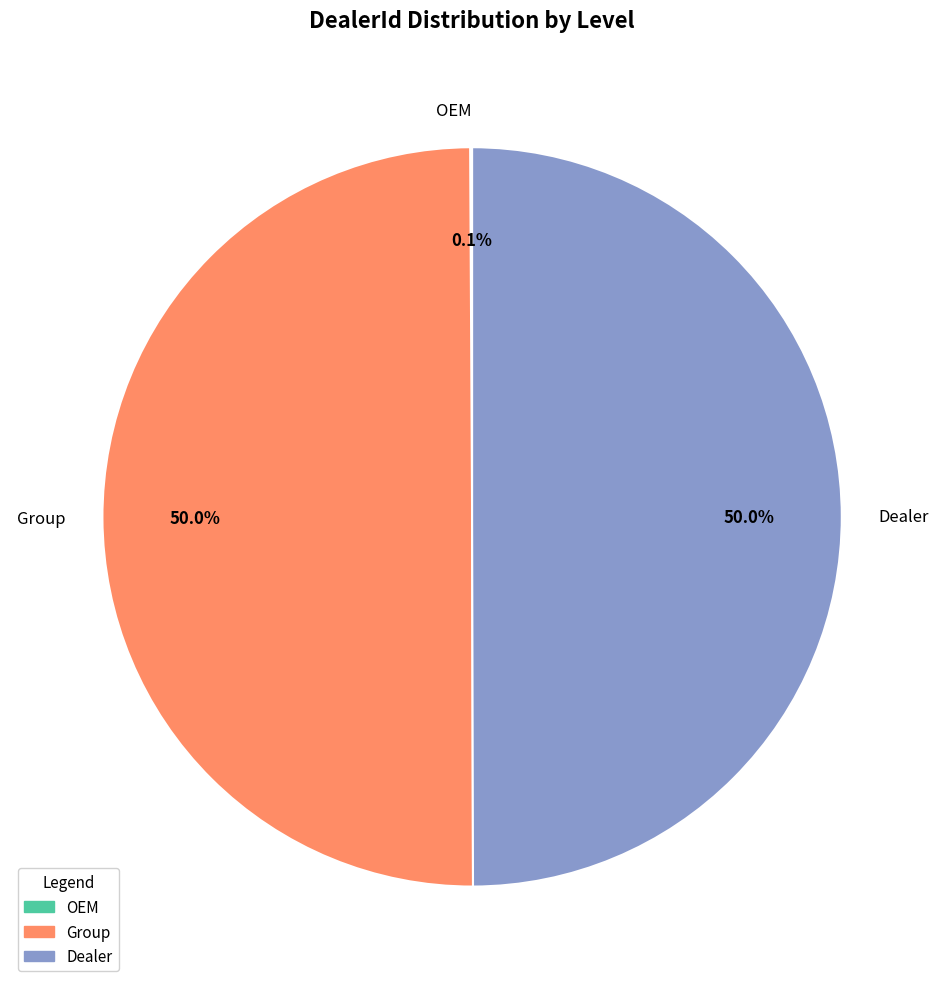

To the nearest percent, what percentage of the pie is Group?

50%